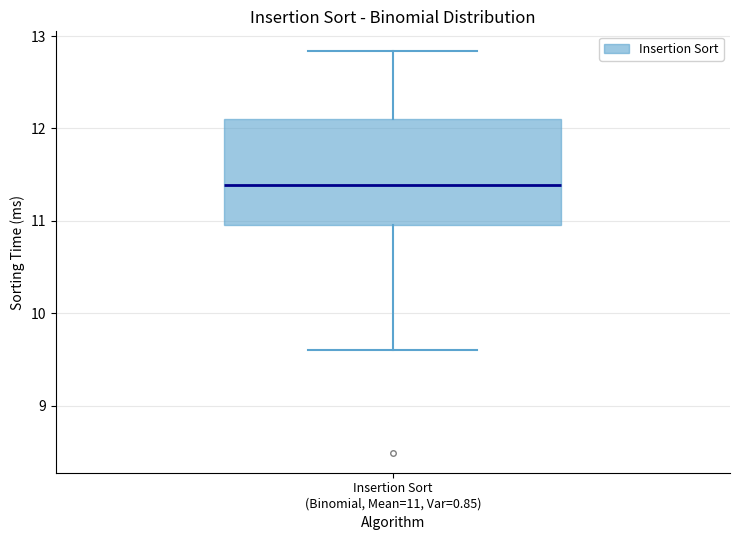

Transcribe this box plot: give where the median line is, the range the box spans, and where the two whiskers end, as read against the y-axis. The values are not printed on the chart, so give them approximately, as read against the axis.

median 11.4, box 11.0 to 12.1, whiskers 9.6 to 12.8